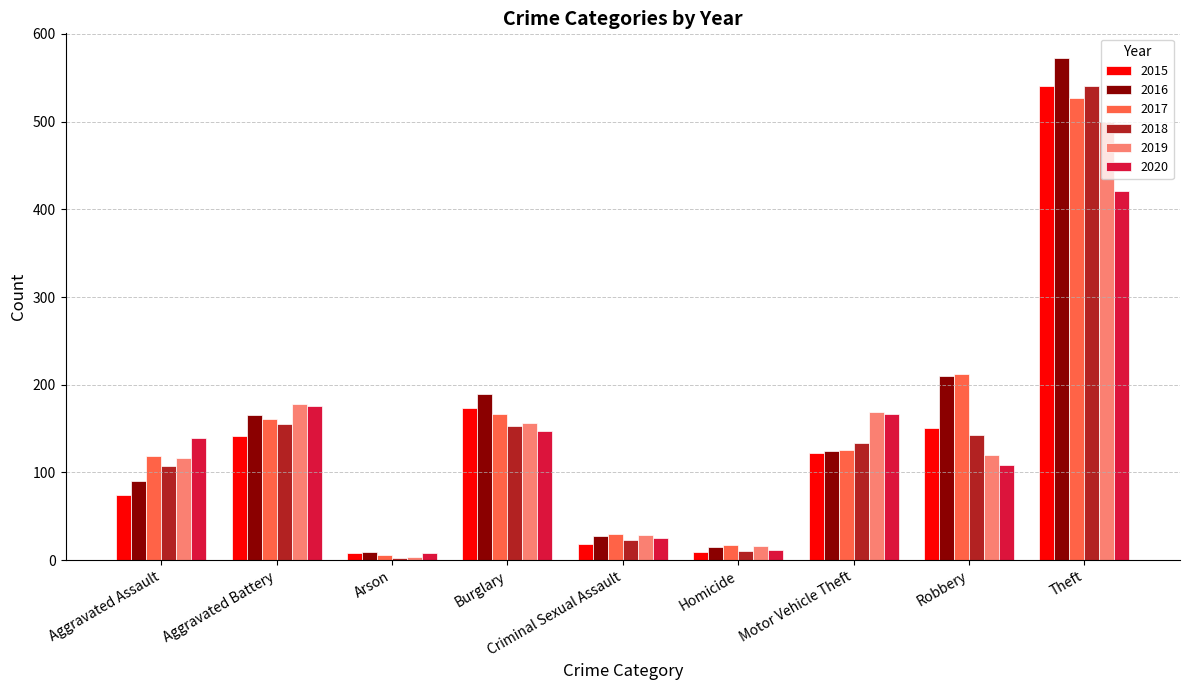

The value of 2017 at Aggravated Assault is 119. True or false?

True